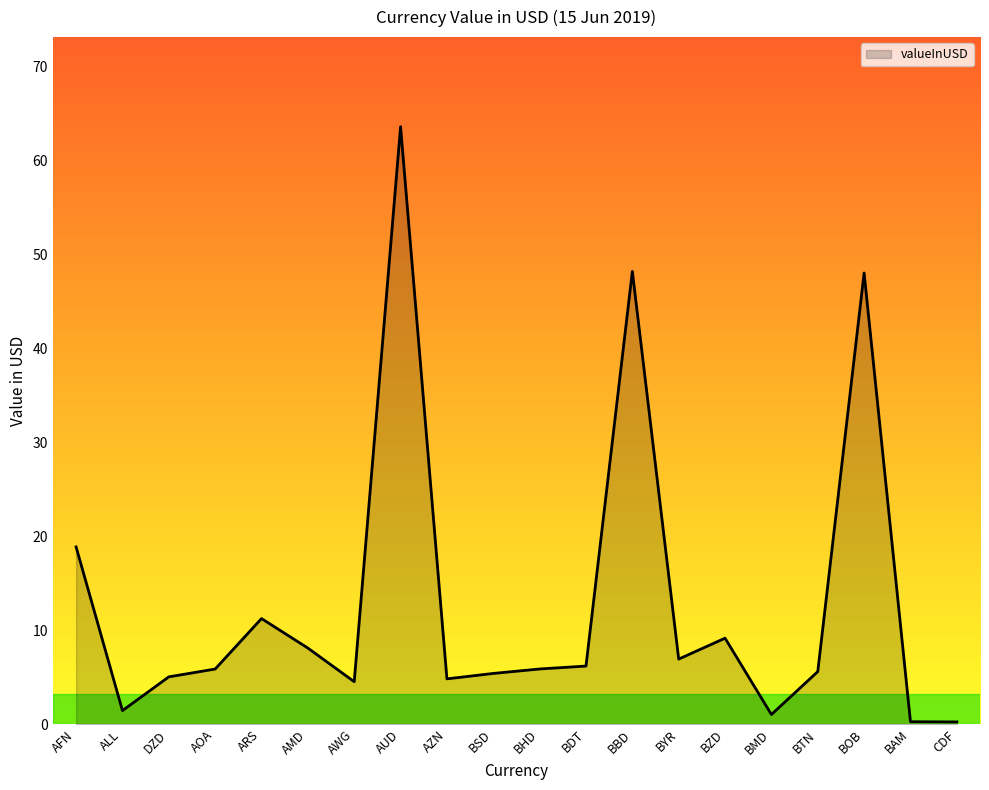

The chart shows a value of 15.7 at BZD. True or false?

False